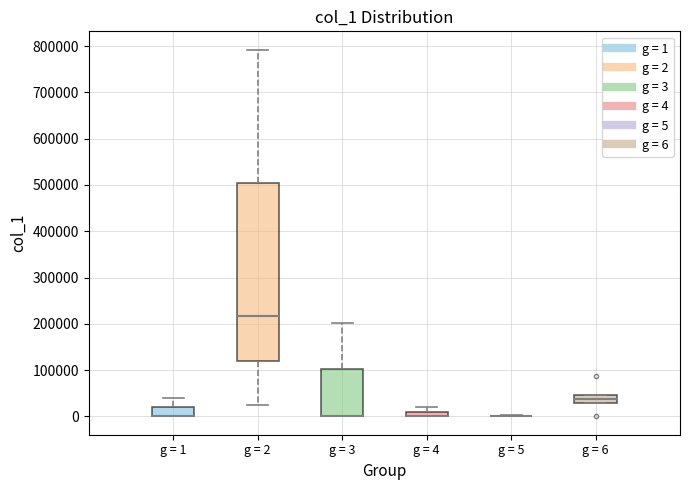

Where is the lower edge of the box for g = 4 on the y-axis? The values are not printed on the chart, so give them approximately, as read against the axis.

0